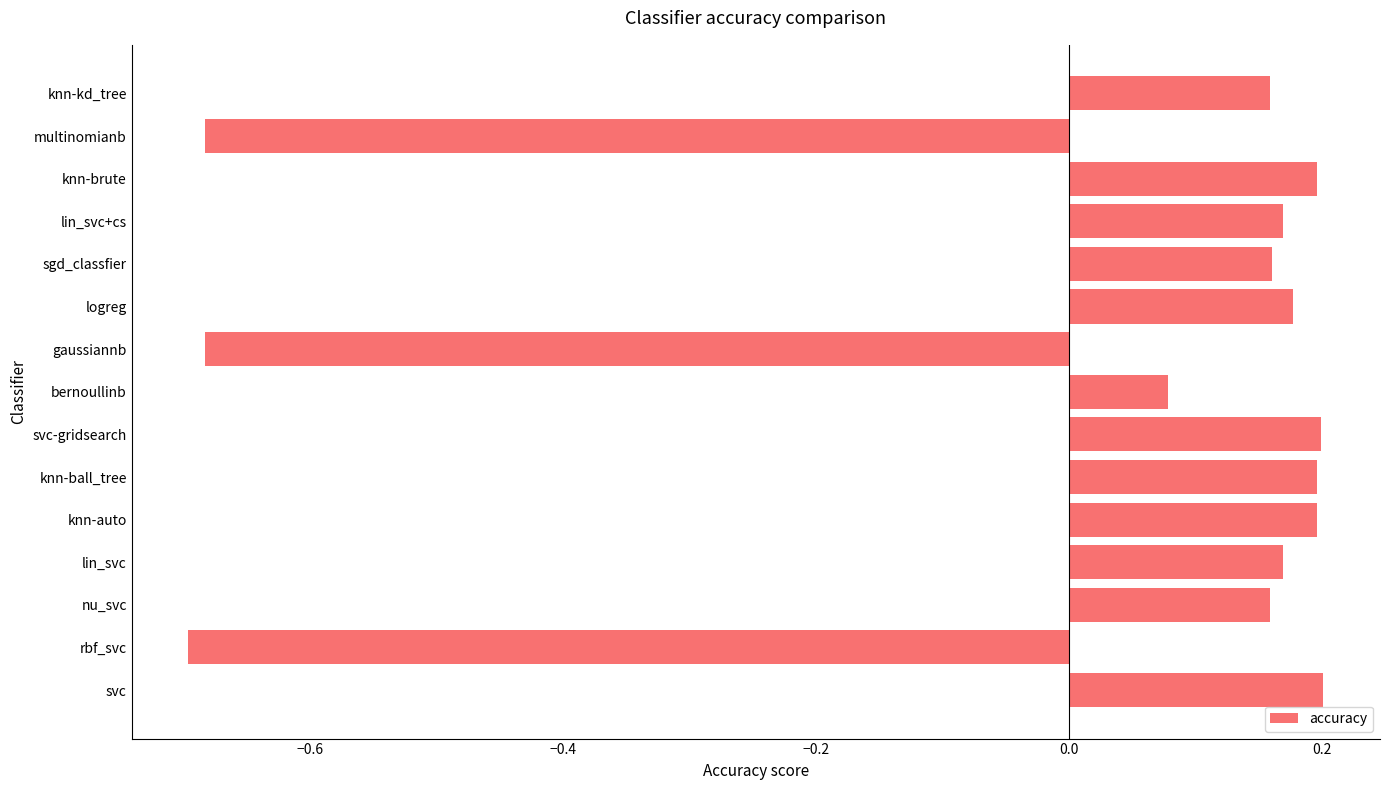

What is the difference between the maximum and minimum values?

0.9